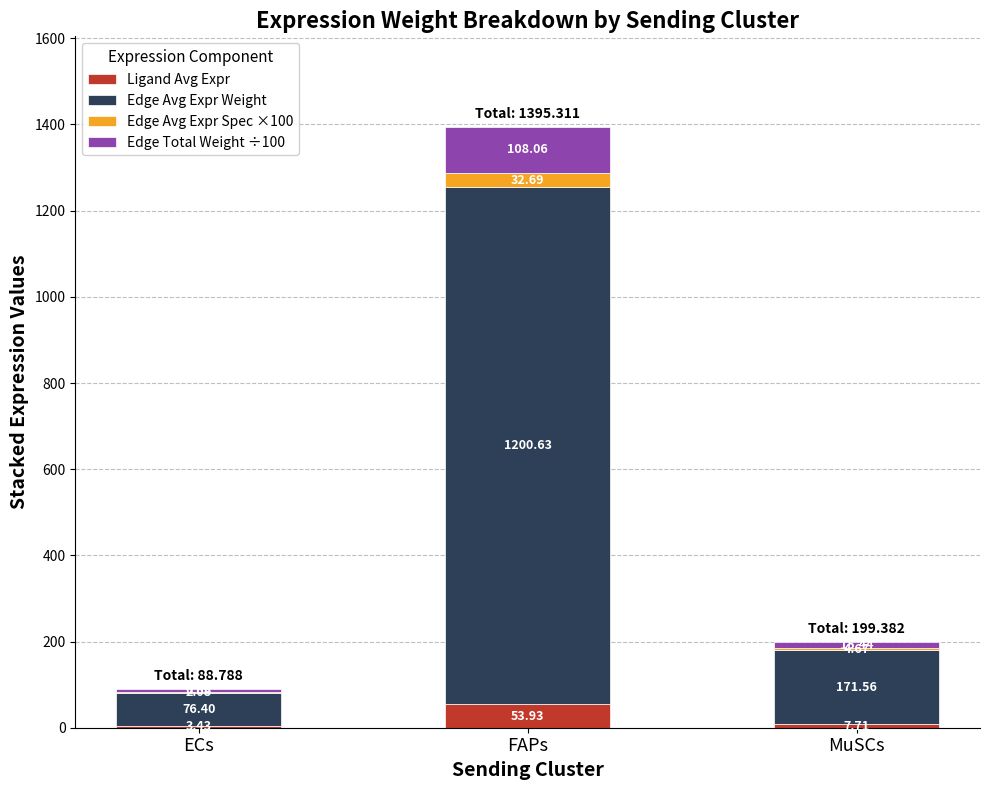

What is the sum of the Ligand Avg Expr values at ECs and FAPs?

57.4